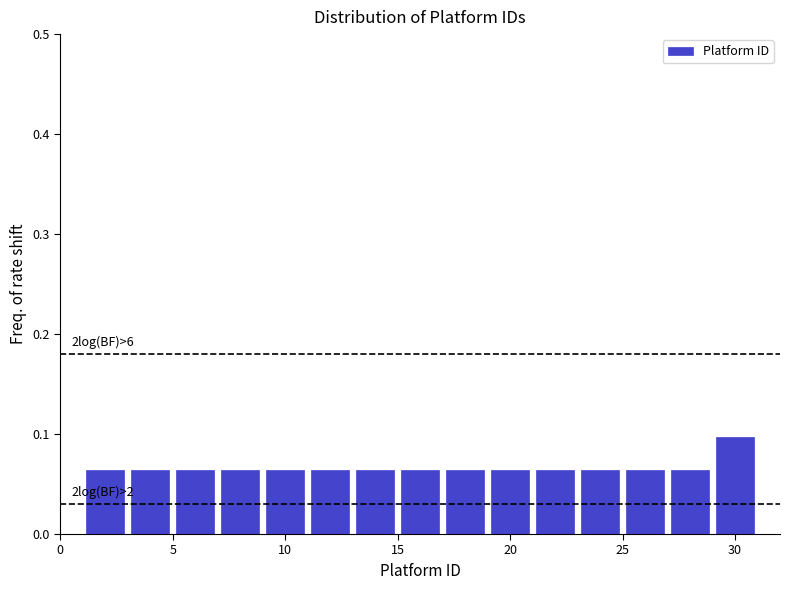

Which range on the x-axis has the tallest bar?

29 to 31